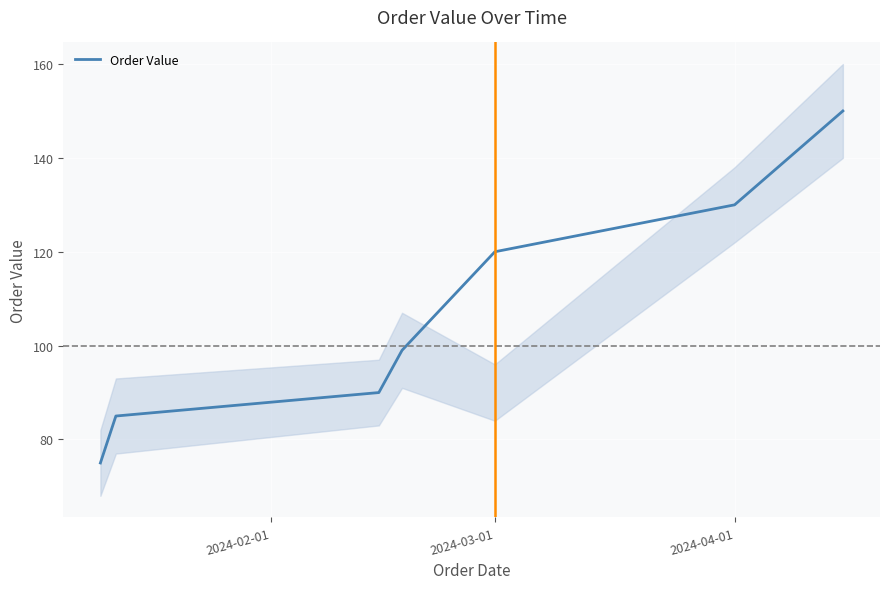

What is the highest value of the Order Value series?

150